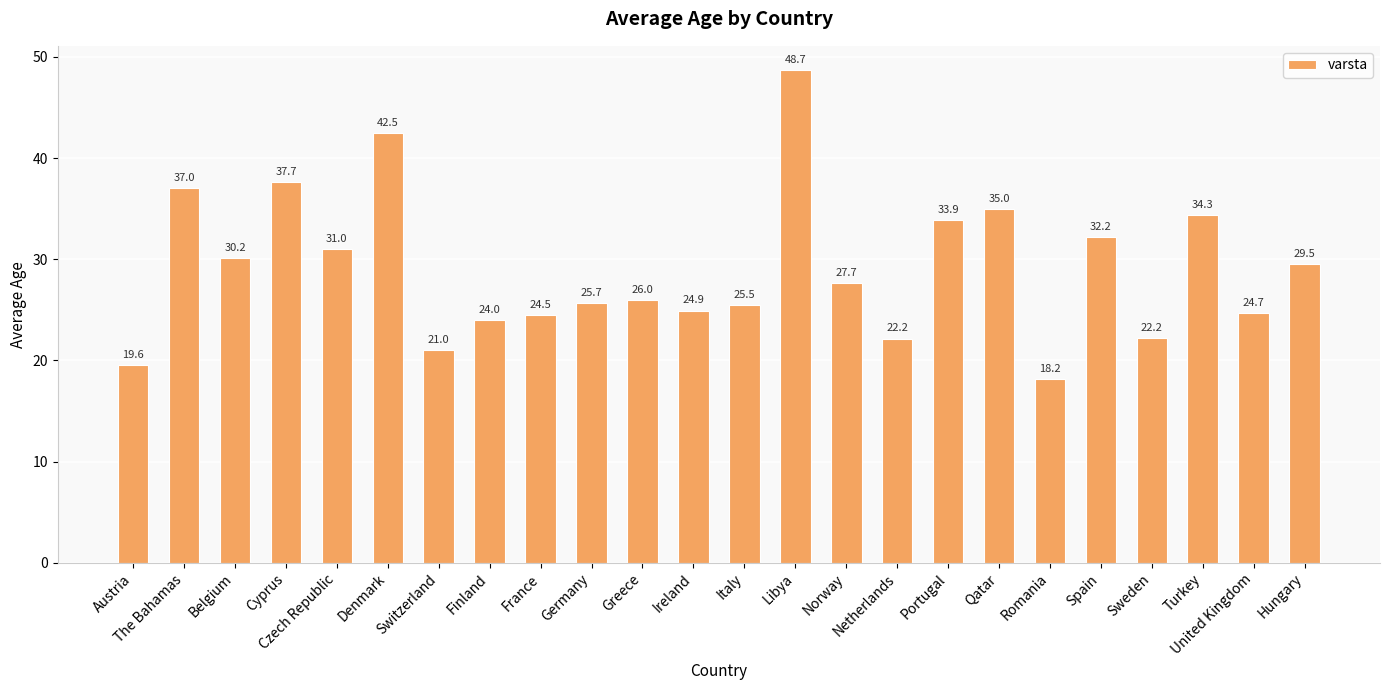

How many values exceed 27?

12